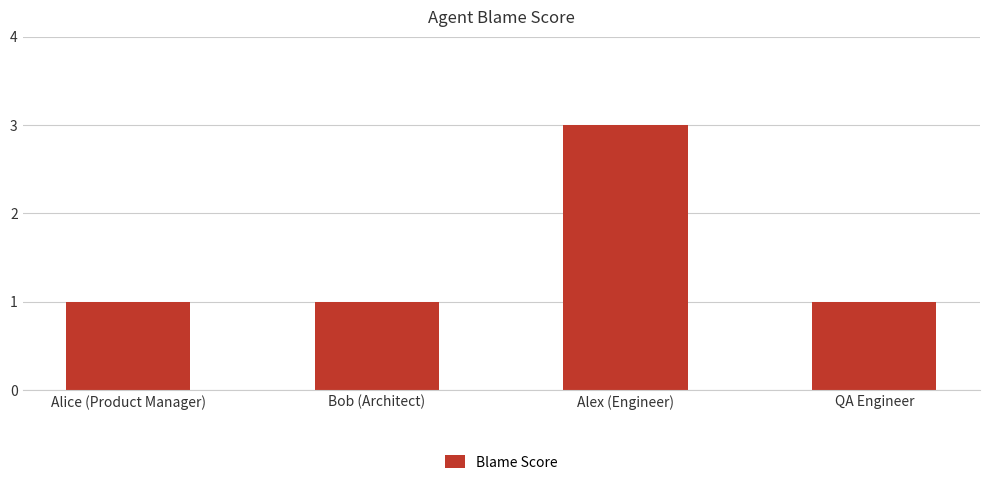

Reading right to left, extract all data points from this chart.

QA Engineer=1	Alex (Engineer)=3	Bob (Architect)=1	Alice (Product Manager)=1